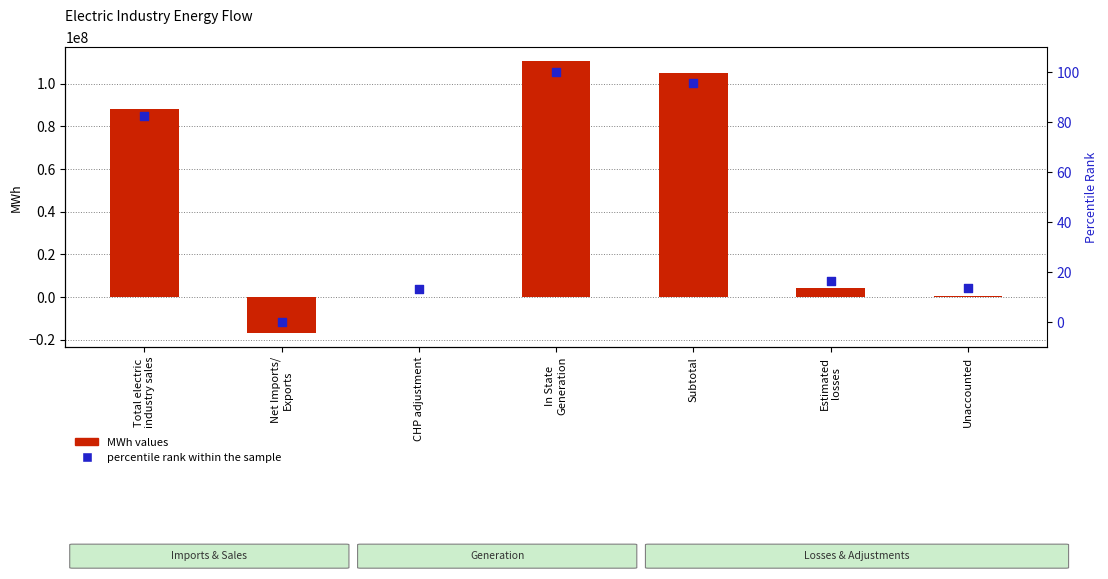

Which series reaches the maximum Y coordinate?

MWh values